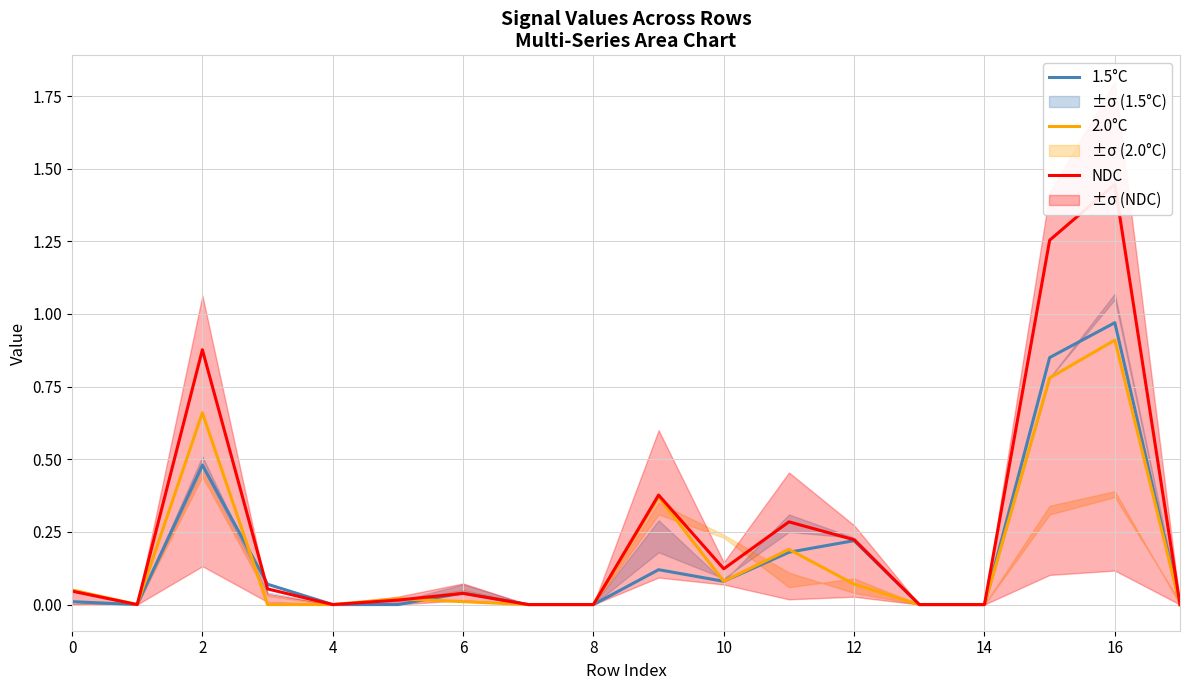

At how many categories does at least one series exceed 0?

11